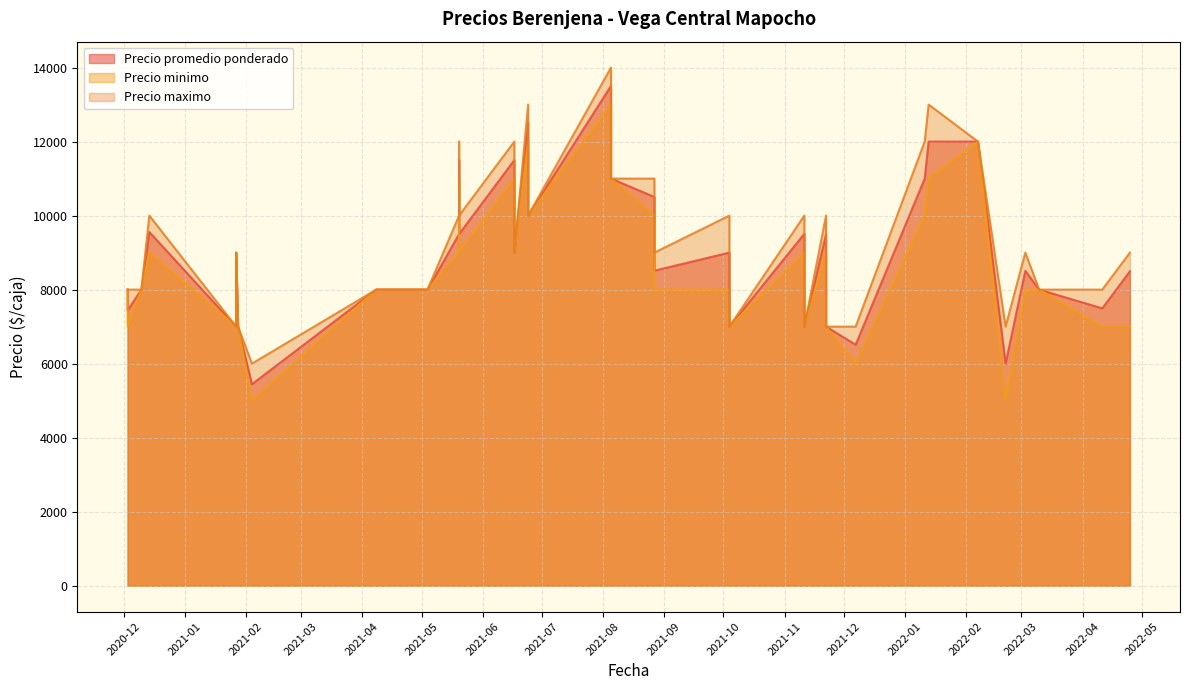

What is the total value across all series at 2021-05-04?

24000